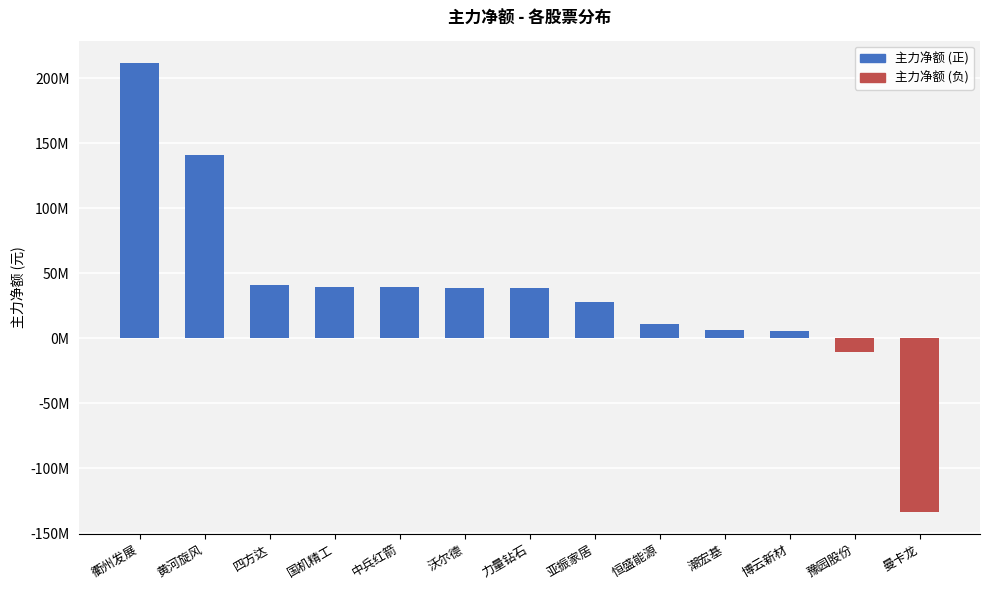

What is the ratio of the value at 潮宏基 to the value at 国机精工?

0.2